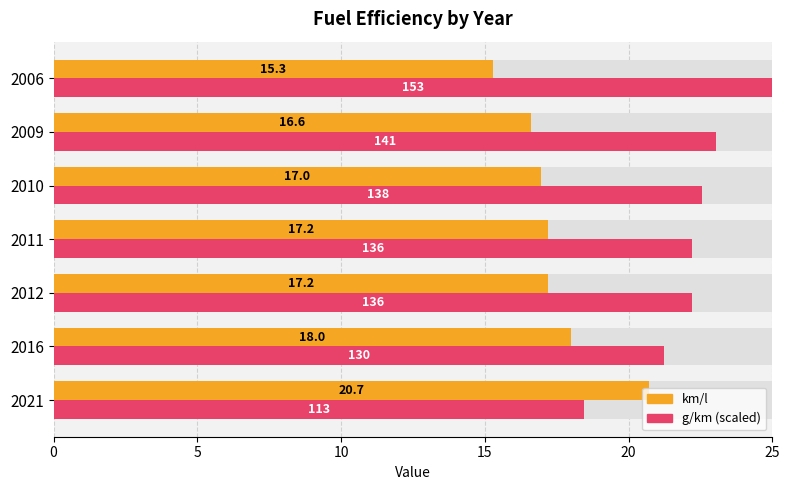

Rank the series at 2010 from lowest to highest value.

km/l, g/km (scaled)